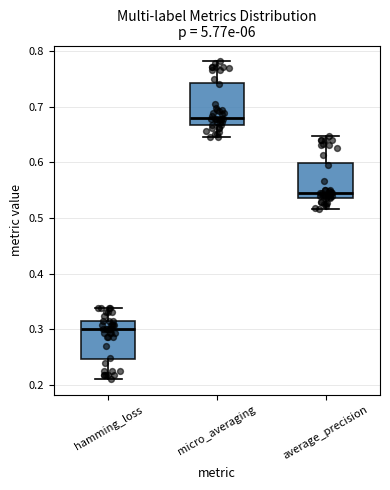

Which box's median line is the highest?

micro_averaging